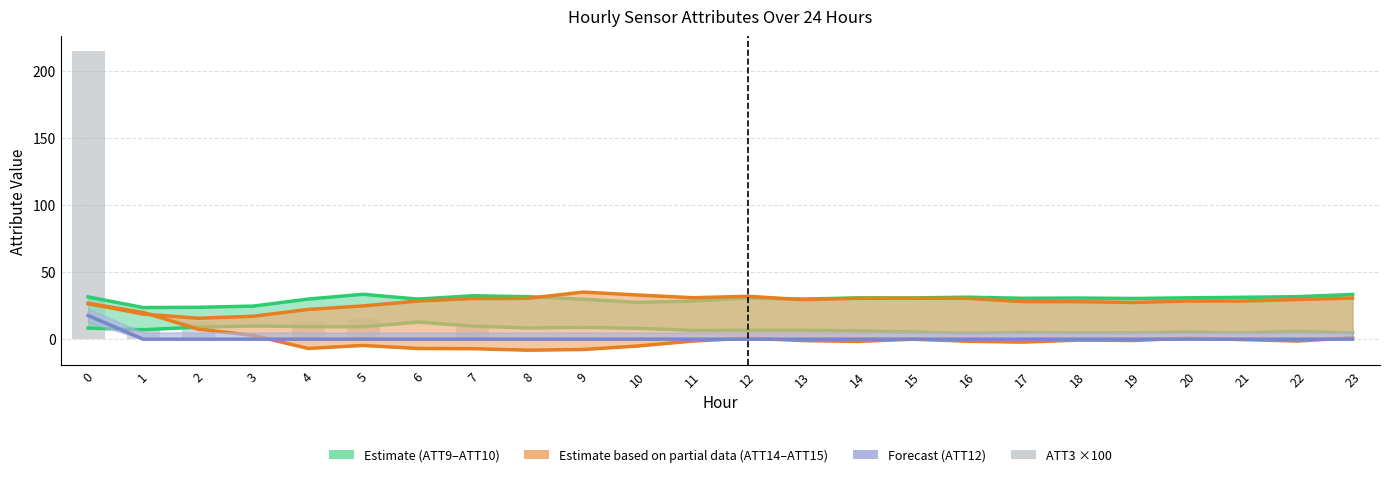

Reading left to right, extract all data points from this chart.

ATT10 (Estimate upper): 0=31.5	1=23.6	2=23.8	3=24.6	4=29.9	5=33.5	6=29.9	7=32.4	8=31.7	9=29.8	10=27.4	11=28.4	12=30.6	13=29.8	14=30.8	15=30.7	16=31.3	17=30.5	18=30.7	19=30.3	20=30.8	21=31.2	22=31.7	23=33.3
ATT15 (Partial est. upper): 0=26.5	1=18.7	2=15.6	3=17.1	4=22.2	5=24.8	6=28.4	7=30.3	8=30.4	9=35.1	10=32.9	11=30.9	12=31.9	13=29.5	14=30.5	15=30.5	16=30.5	17=28.0	18=28.0	19=27.4	20=28.5	21=28.4	22=29.5	23=30.7
ATT12 (Forecast): 0=17.6	1=0.0	2=0.0	3=0.0	4=0.0	5=0.0	6=0.0	7=0.0	8=0.0	9=0.0	10=0.0	11=0.0	12=0.0	13=0.0	14=0.0	15=0.0	16=0.0	17=0.0	18=0.0	19=0.0	20=0.0	21=0.0	22=0.0	23=0.0
ATT3 (×100): 0=214.7	1=6.7	2=12.6	3=1.8	4=13.4	5=14.9	6=0.0	7=9.2	8=0.0	9=0.0	10=0.0	11=0.0	12=0.0	13=0.0	14=0.0	15=0.0	16=0.0	17=0.0	18=0.0	19=0.0	20=0.0	21=0.0	22=0.0	23=0.0